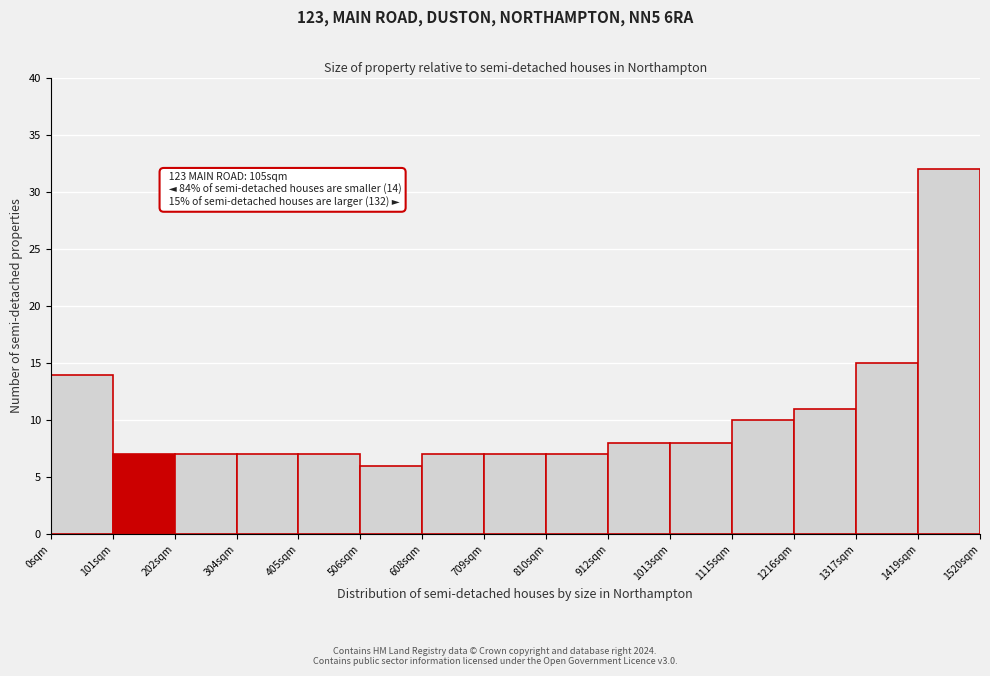

Over which range of the x-axis is the bar tallest?

1420 to 1520